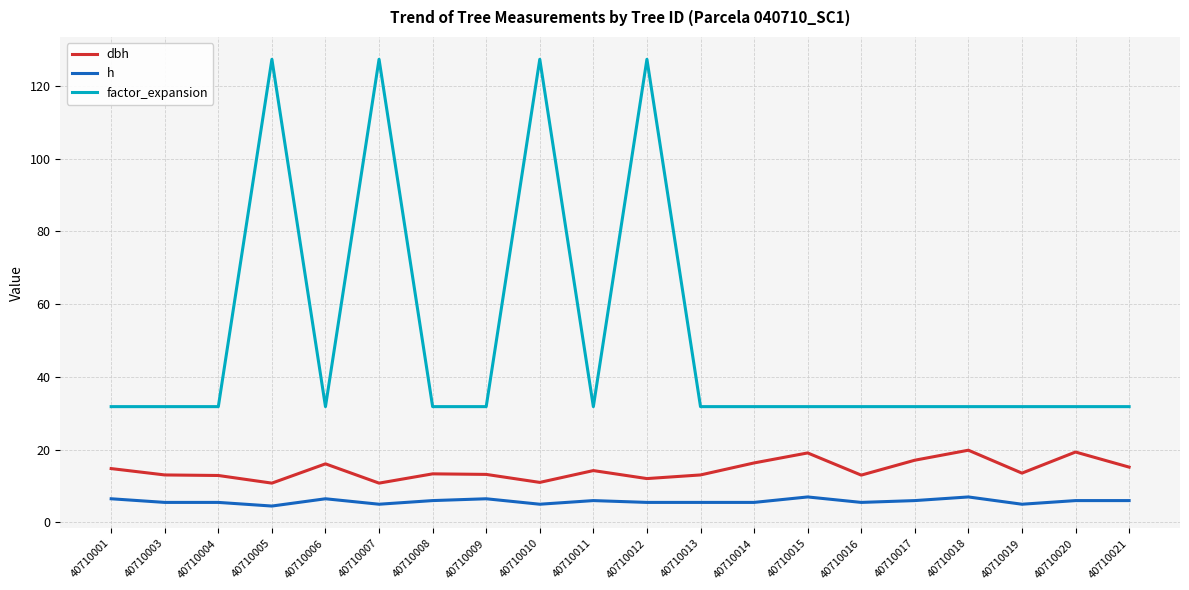

True or false: dbh has a value of 6.0 at 40710021.

False